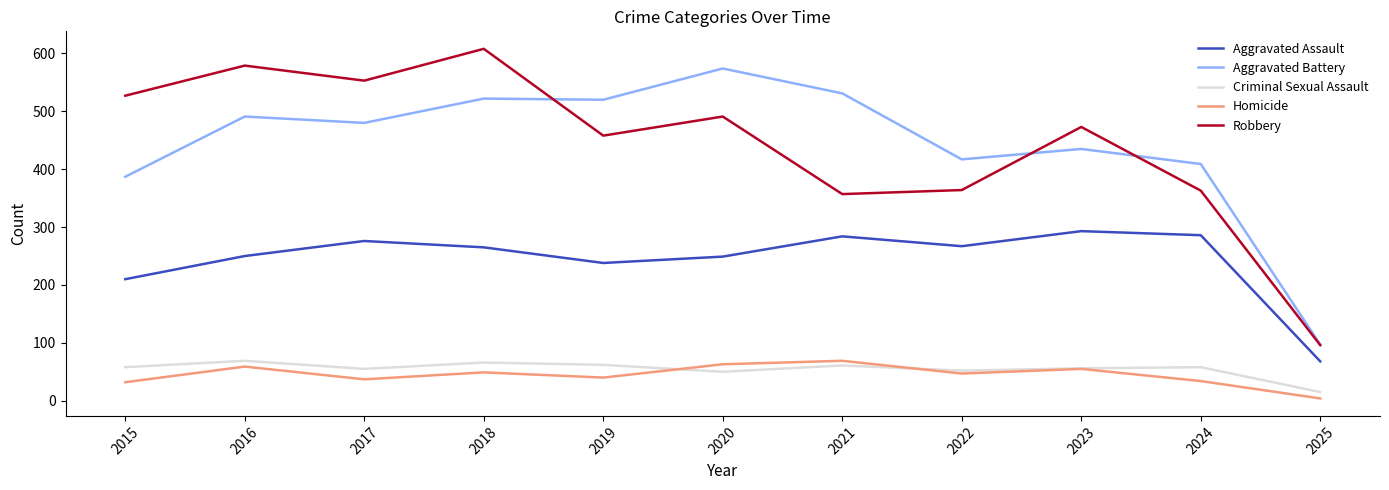

How many lines are shown in the chart?

5